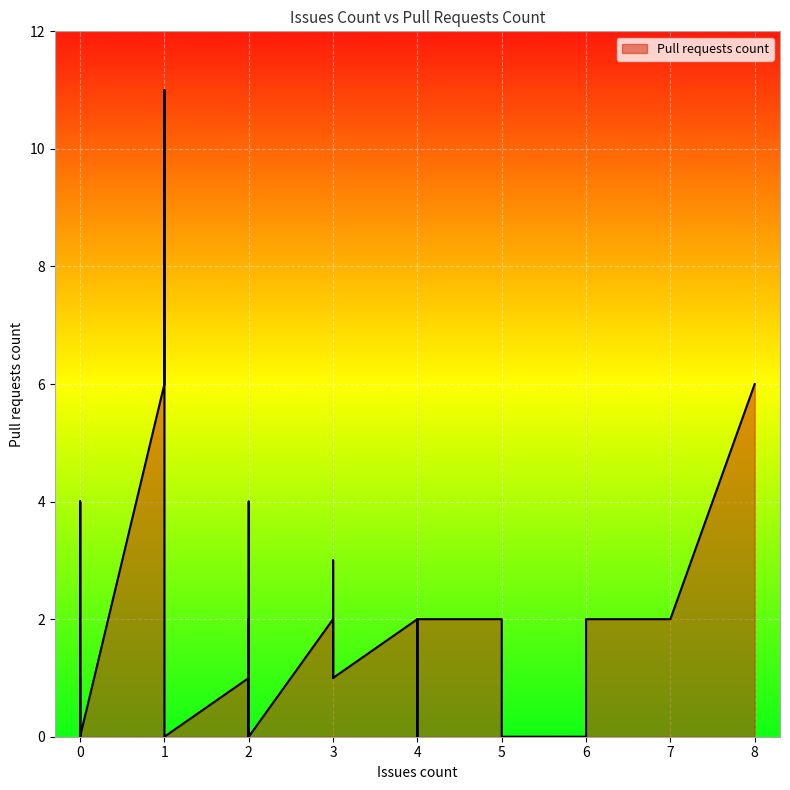

True or false: there are more than 1 points higher than both neighbors.

True